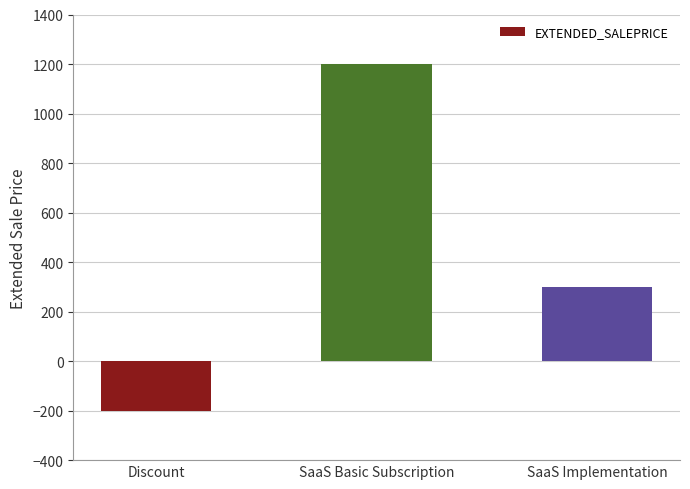

Reading right to left, what are all the values shown in this chart?

300	1200	-200